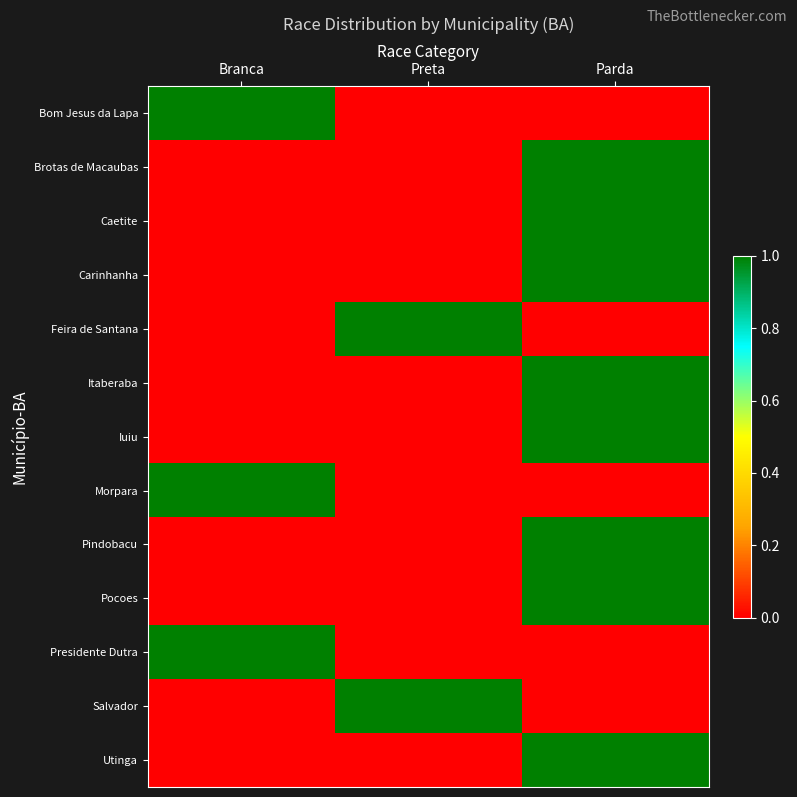

At which category does the chart reach its minimum across all series?

Preta